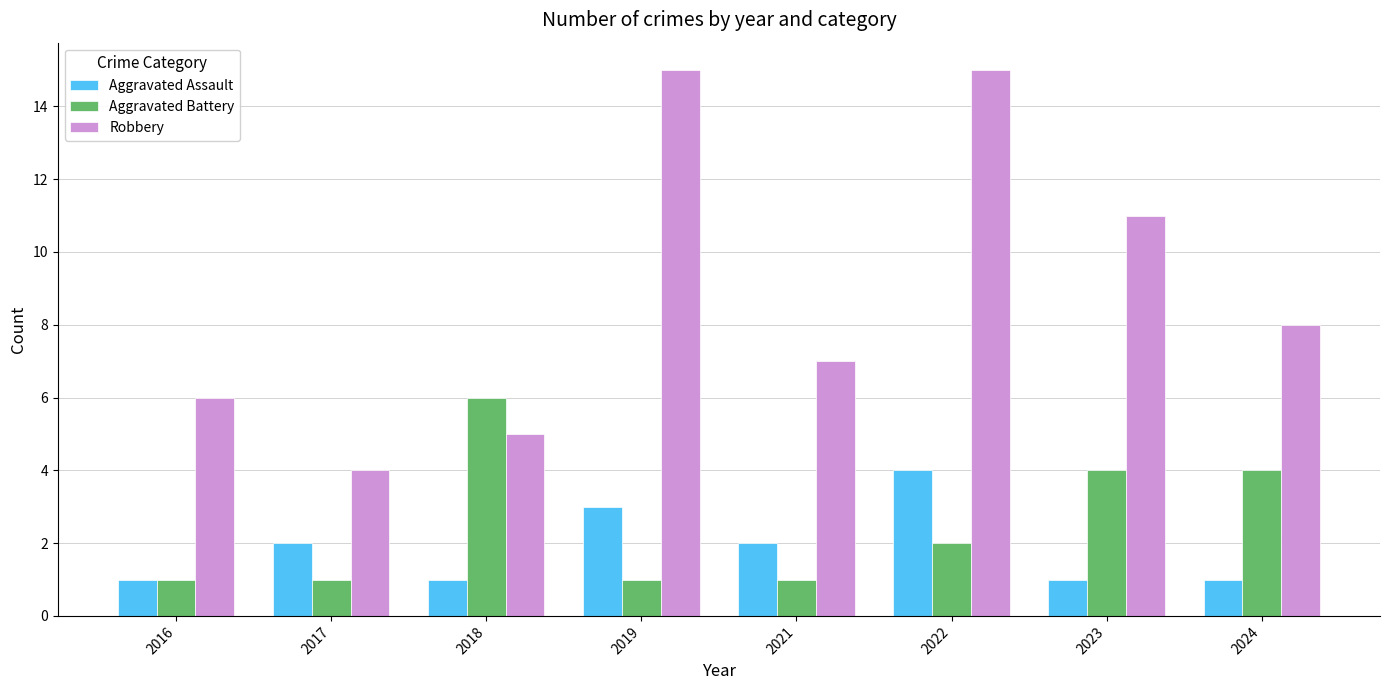

At which category is the sum across all series the highest?

2022